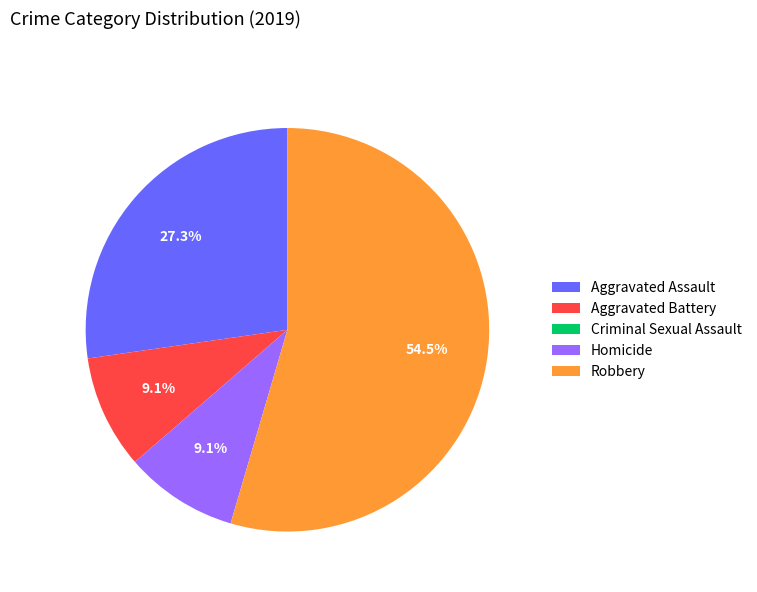

Do Aggravated Assault and Robbery together represent more than half of the pie?

Yes